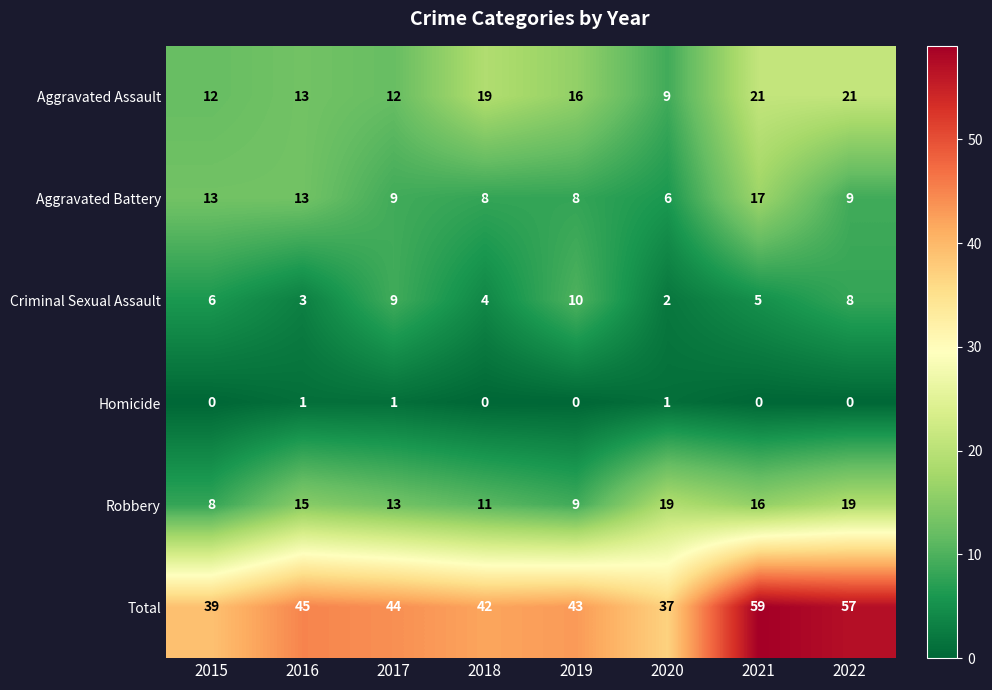

How many categories are shown in the chart?

8